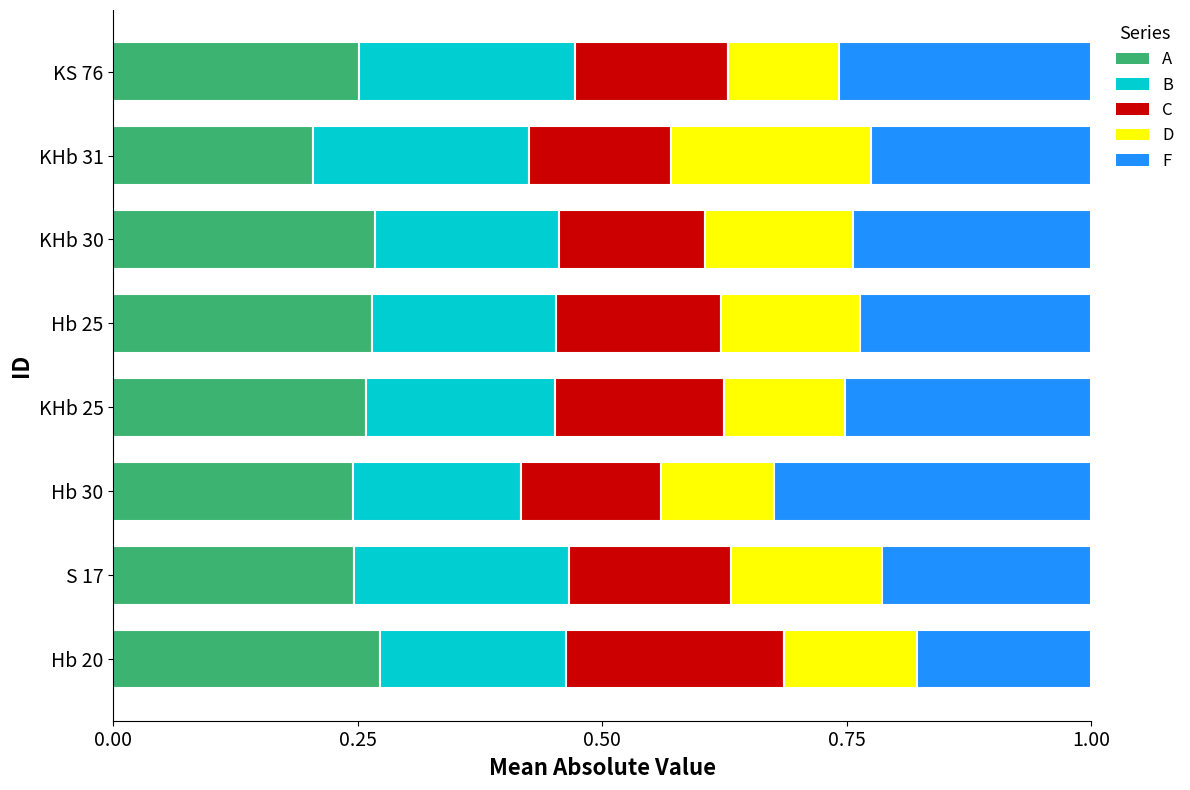

What is the total value across all series at KHb 31?

1.0